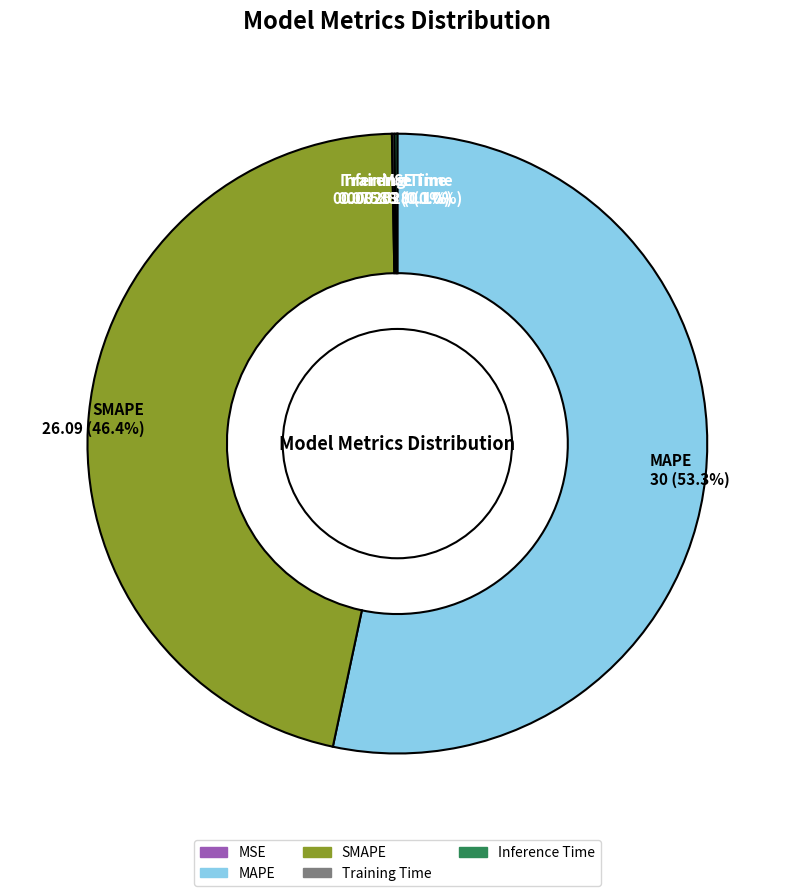

Which slice is the largest?

MAPE